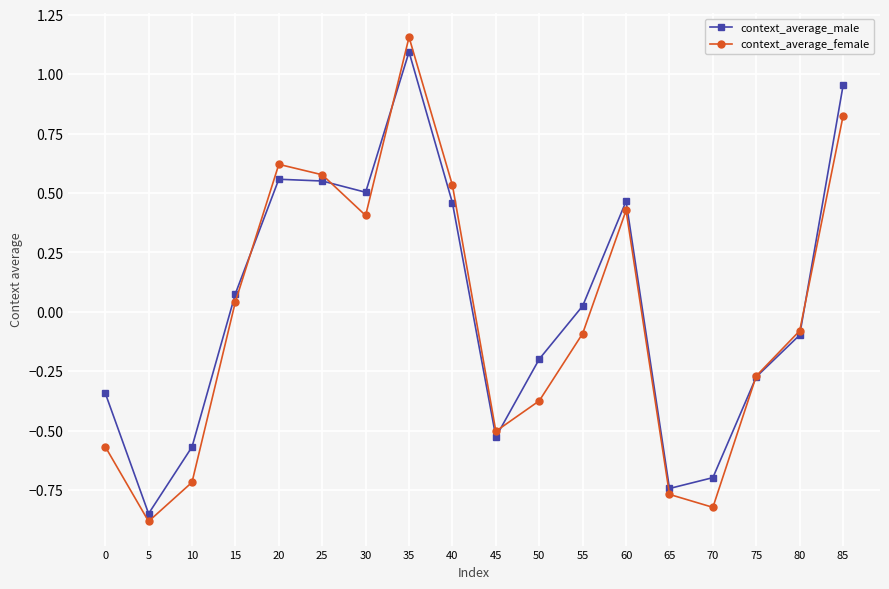

Is it true that context_average_male equals -0.7 at 65?

True